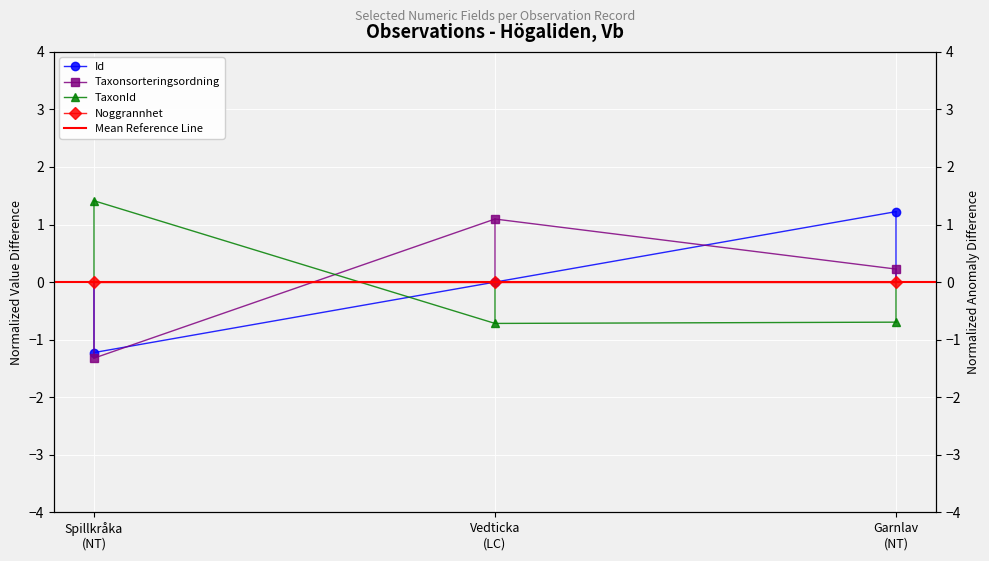

What is the total value across all series at Garnlav (NT)?

0.8